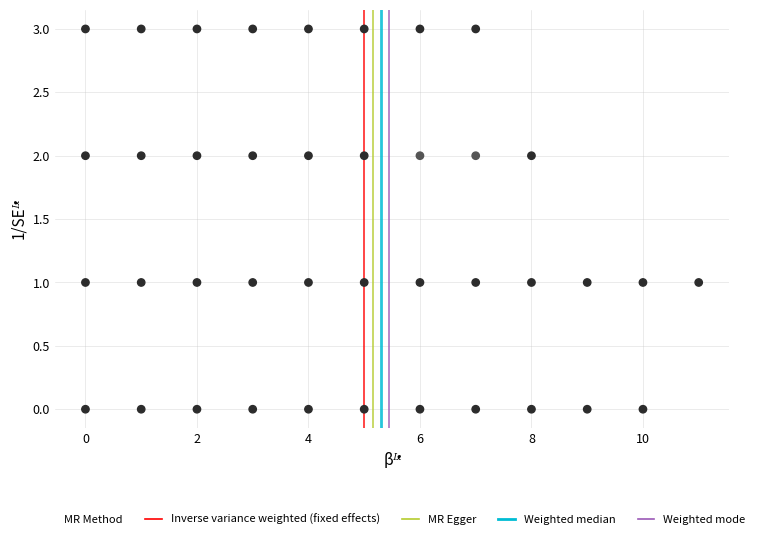

What is the range of X values (max minus min)?

11